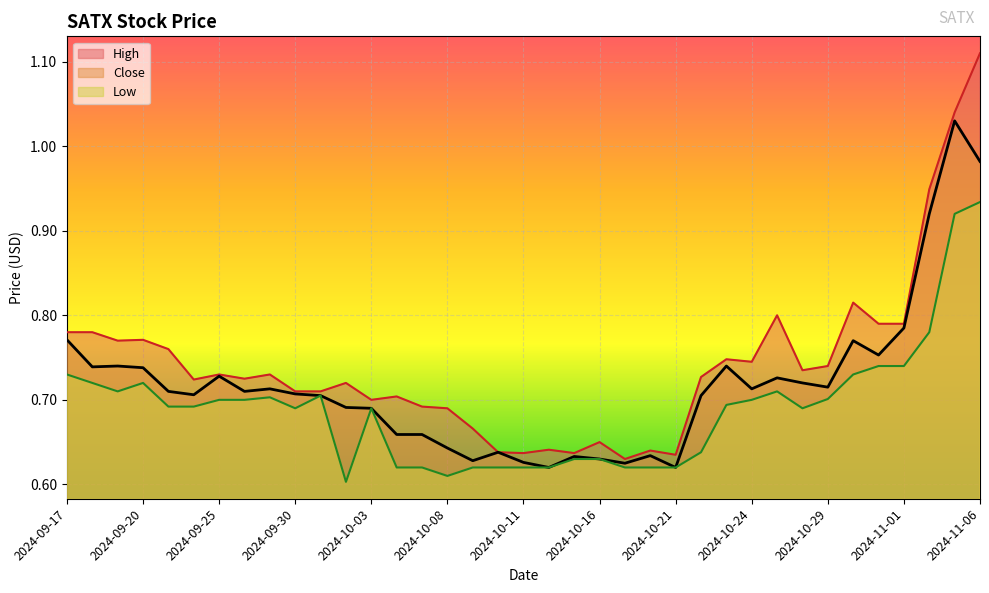

Which series changed the most between 2024-10-22 and 2024-10-25?

High